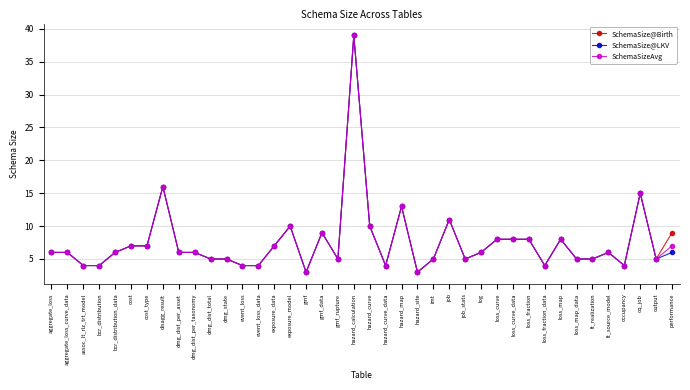

Which category has the highest value in the SchemaSize@LKV series?

hazard_calculation